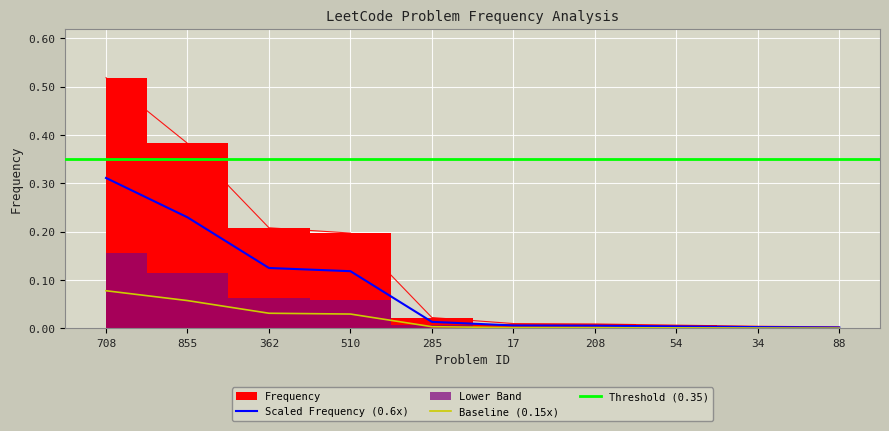

True or false: Baseline (0.15x) has a value of 0.0 at 88.

True